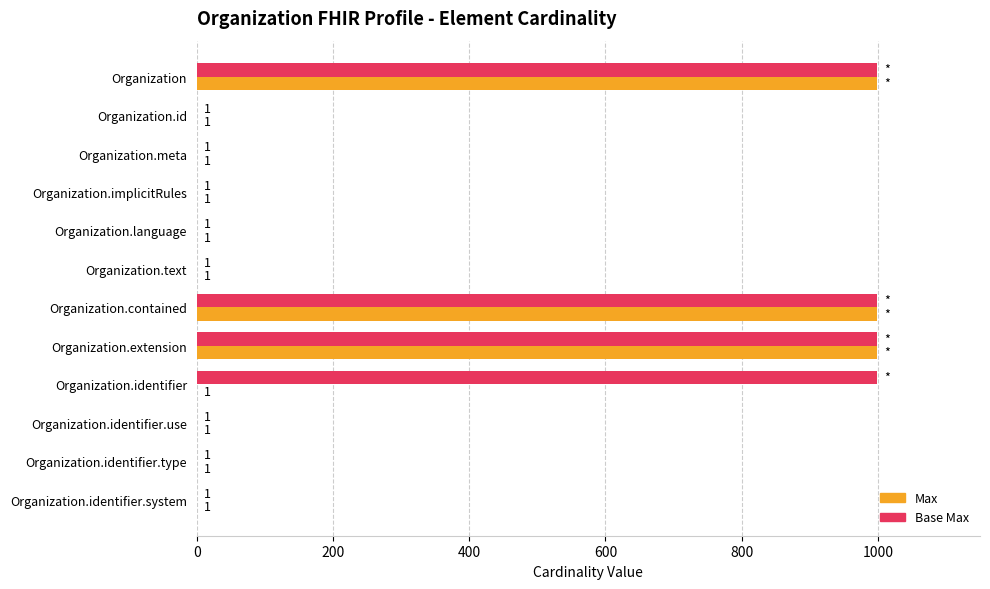

Which series has the largest total across all categories?

Base Max